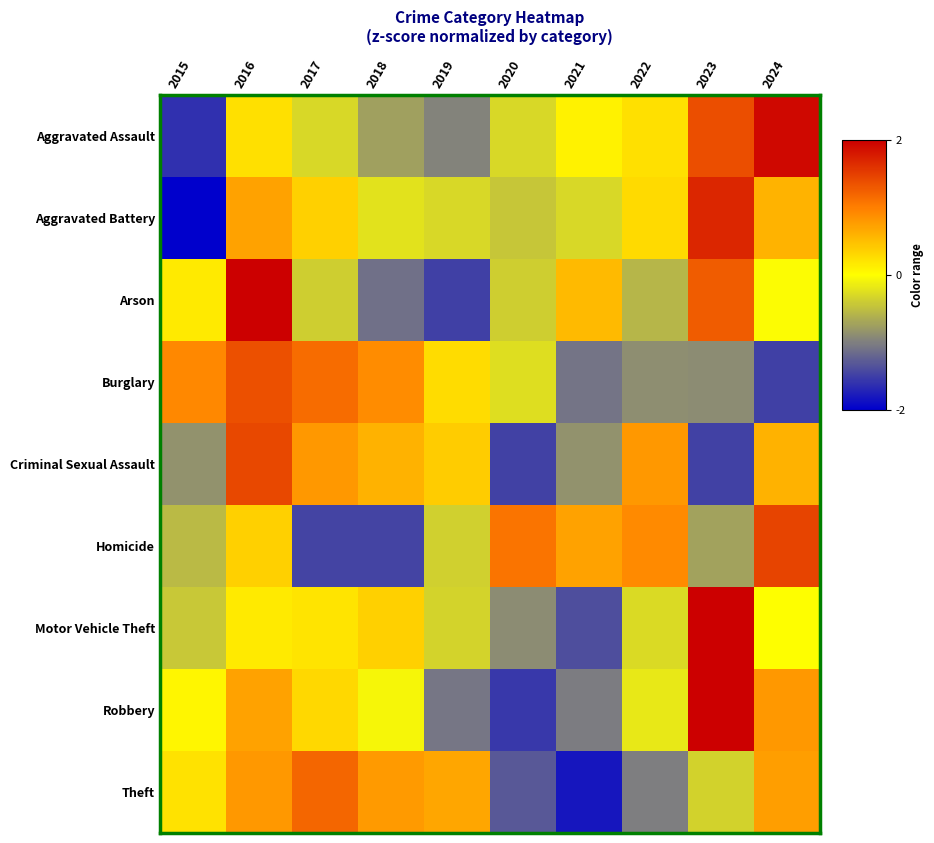

Reading left to right, list all the values displayed in this chart.

Aggravated Assault: 2015=-1.6	2016=0.2	2017=-0.3	2018=-0.7	2019=-1.0	2020=-0.3	2021=0.1	2022=0.2	2023=1.4	2024=1.9
Aggravated Battery: 2015=-2.0	2016=0.7	2017=0.4	2018=-0.2	2019=-0.3	2020=-0.5	2021=-0.3	2022=0.3	2023=1.7	2024=0.6
Arson: 2015=0.2	2016=2.0	2017=-0.4	2018=-1.1	2019=-1.5	2020=-0.4	2021=0.5	2022=-0.6	2023=1.3	2024=-0.0
Burglary: 2015=0.9	2016=1.4	2017=1.1	2018=0.9	2019=0.3	2020=-0.3	2021=-1.1	2022=-0.9	2023=-0.9	2024=-1.5
Criminal Sexual Assault: 2015=-0.8	2016=1.4	2017=0.8	2018=0.6	2019=0.4	2020=-1.5	2021=-0.8	2022=0.8	2023=-1.5	2024=0.6
Homicide: 2015=-0.5	2016=0.4	2017=-1.5	2018=-1.5	2019=-0.4	2020=1.1	2021=0.7	2022=0.9	2023=-0.7	2024=1.5
Motor Vehicle Theft: 2015=-0.4	2016=0.2	2017=0.2	2018=0.4	2019=-0.3	2020=-0.9	2021=-1.4	2022=-0.3	2023=2.0	2024=-0.0
Robbery: 2015=0.1	2016=0.7	2017=0.3	2018=-0.1	2019=-1.1	2020=-1.6	2021=-1.0	2022=-0.2	2023=2.0	2024=0.8
Theft: 2015=0.2	2016=0.8	2017=1.2	2018=0.8	2019=0.7	2020=-1.3	2021=-1.8	2022=-1.0	2023=-0.3	2024=0.8